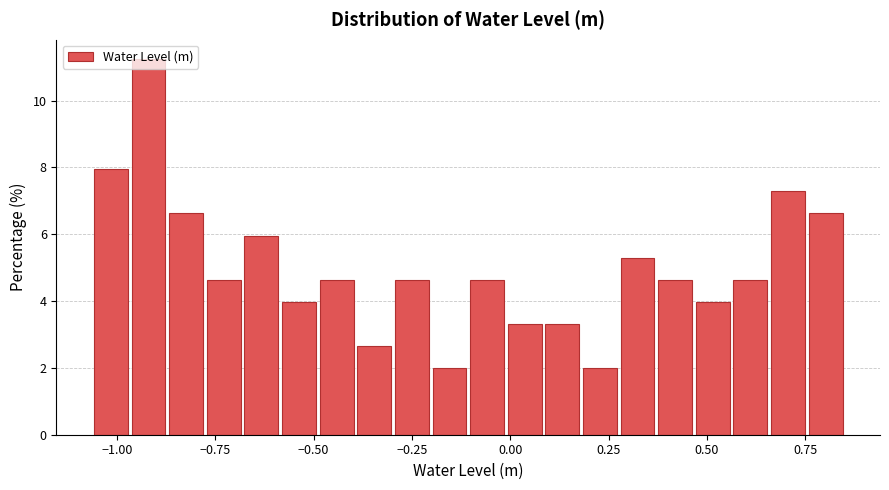

Around what value on the x-axis is the tallest bar? Give the approximate position of its centre, as read against the axis.

-0.90